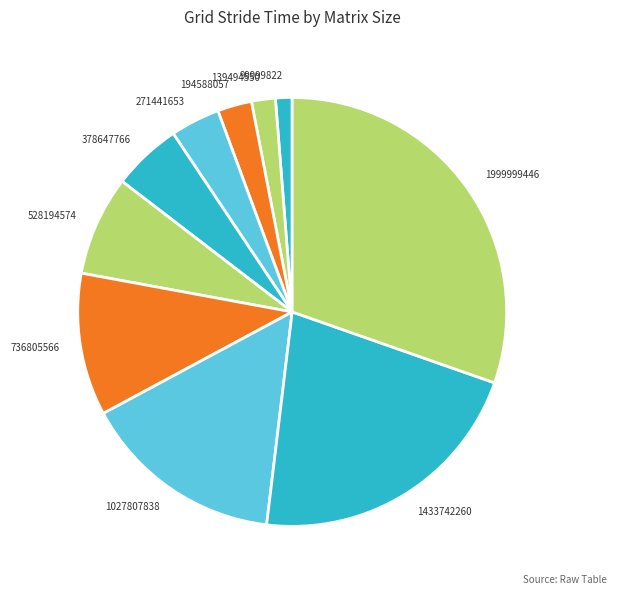

Is it true that 1433742260 is 22% of the pie?

True